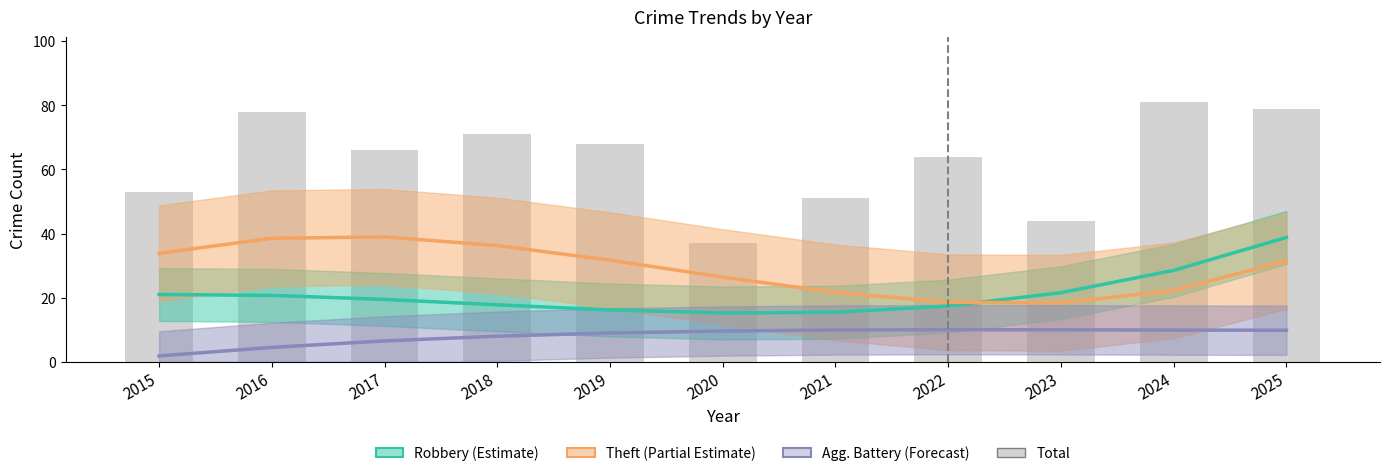

Which label corresponds to the smallest value in the chart?

2015